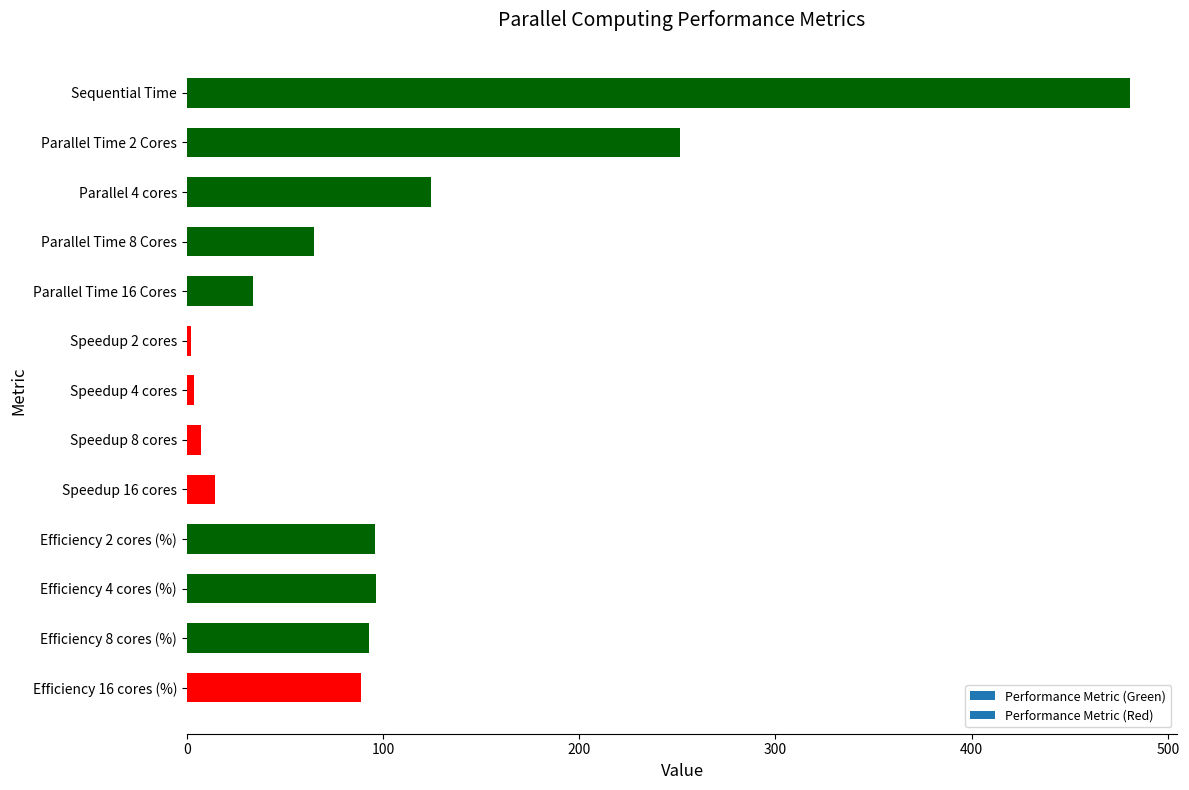

Which label corresponds to the largest value in the chart?

Sequential Time